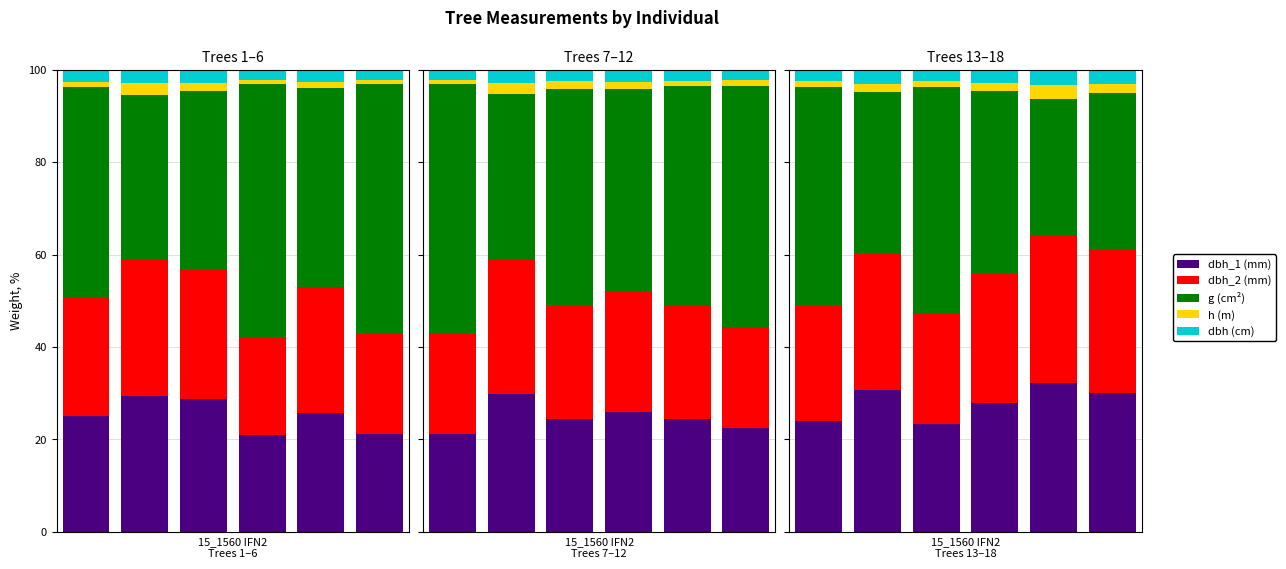

Read the h (m) value at 5.

1.9